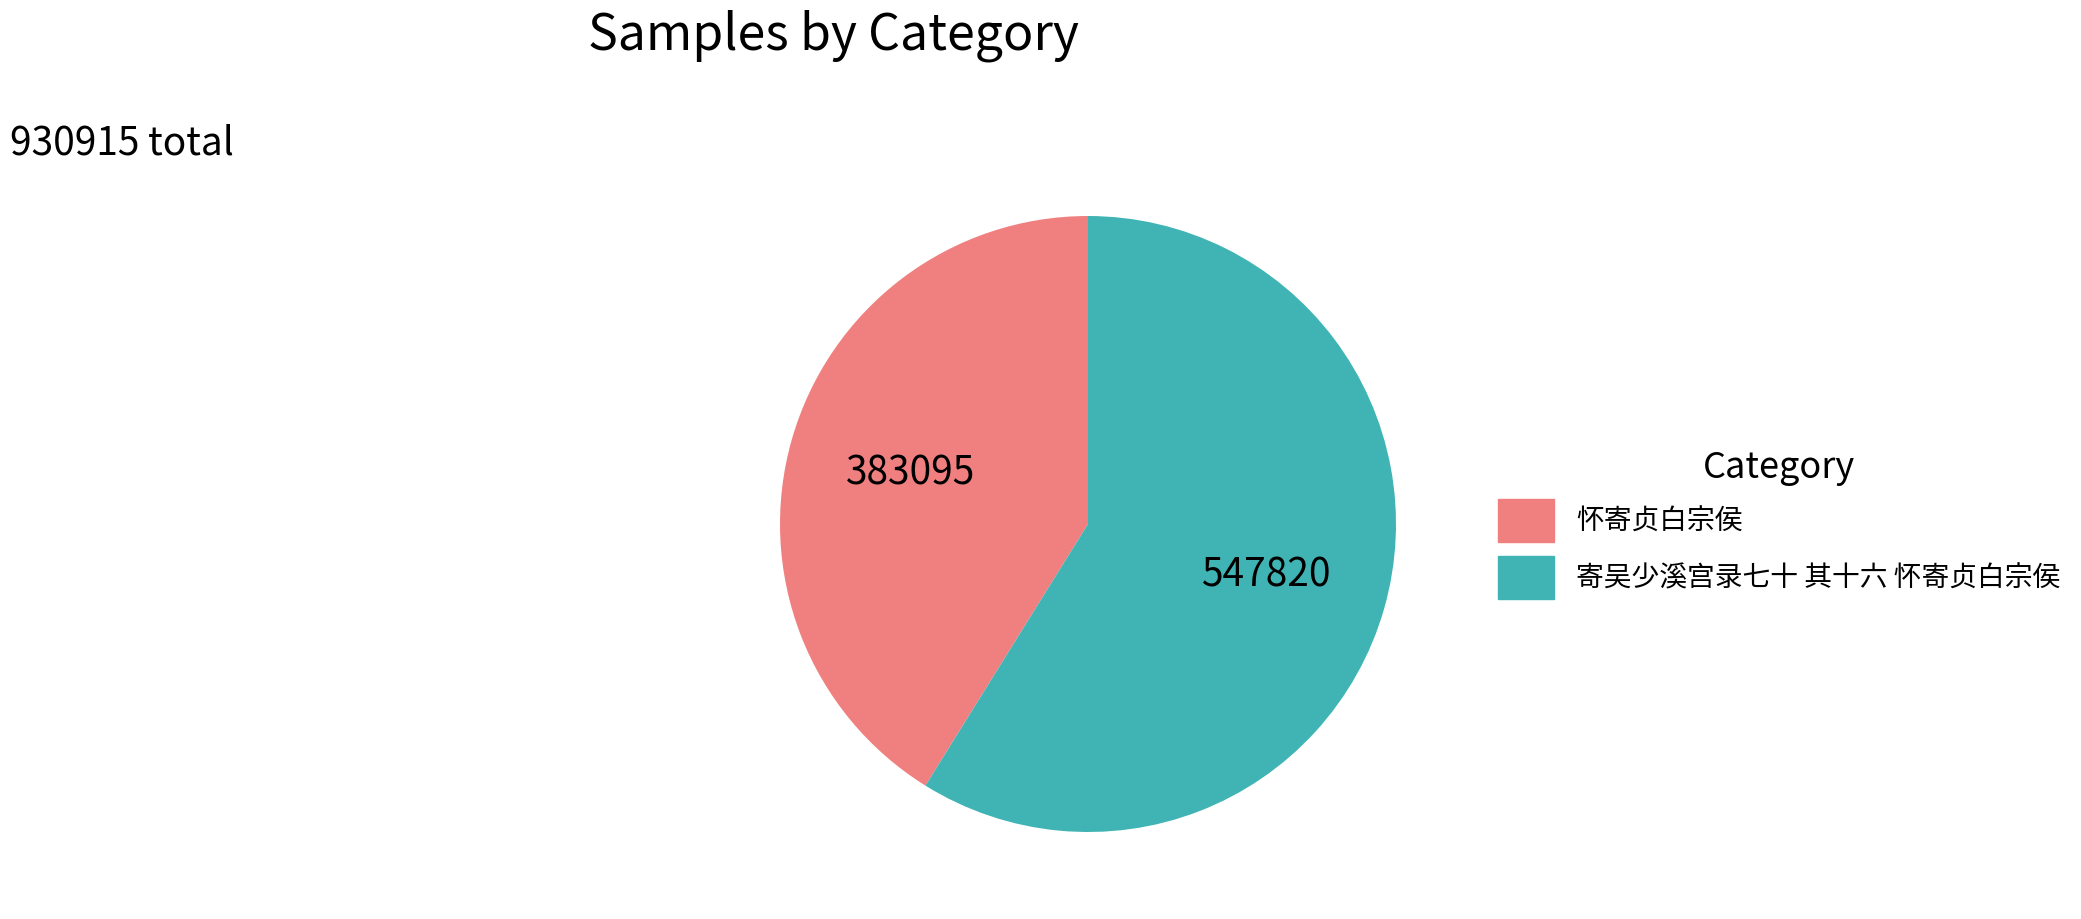

What is the majority slice?

寄吴少溪宫录七十 其十六 怀寄贞白宗侯